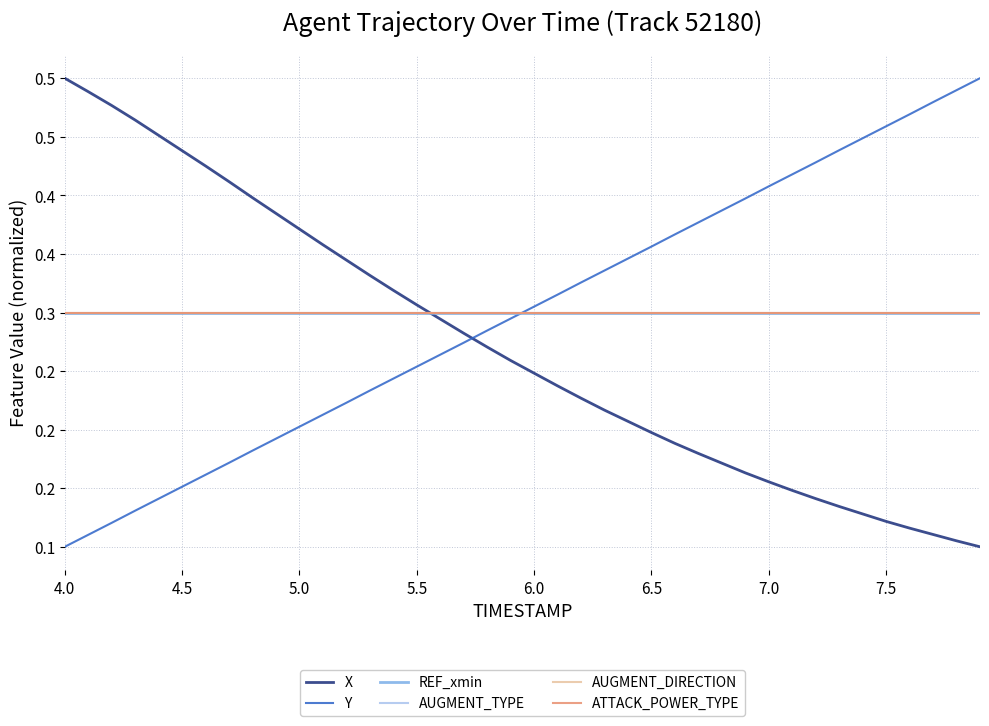

At which label does AUGMENT_TYPE reach its minimum?

4.0